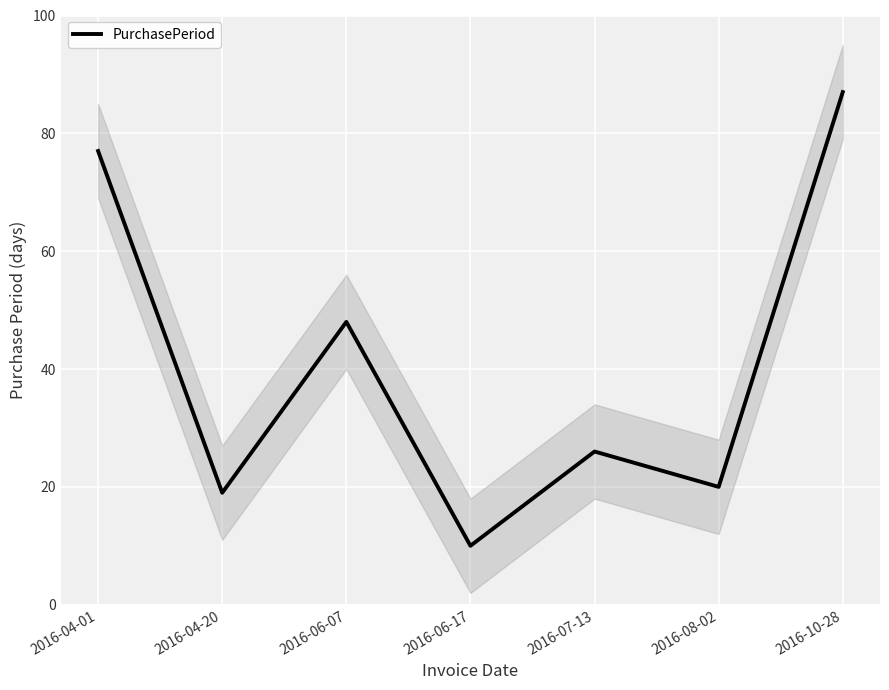

How many data points are less than 26?

3